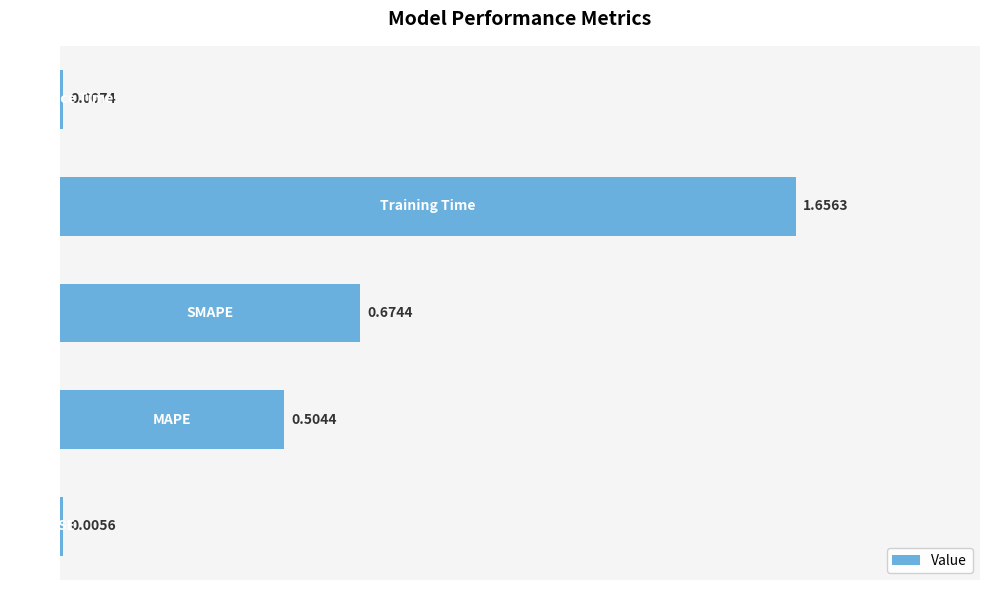

Count the number of data series in this chart.

1